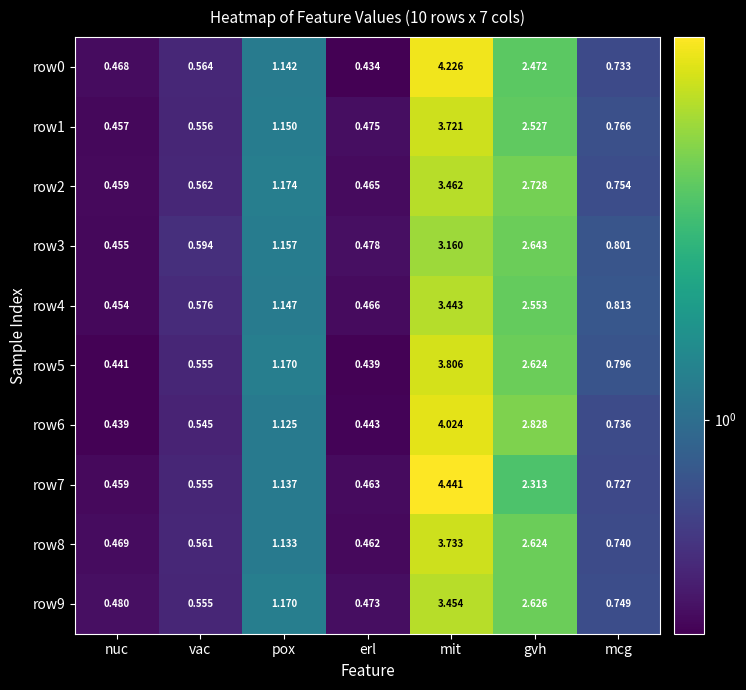

Which category has the lowest value in the row2 series?

nuc